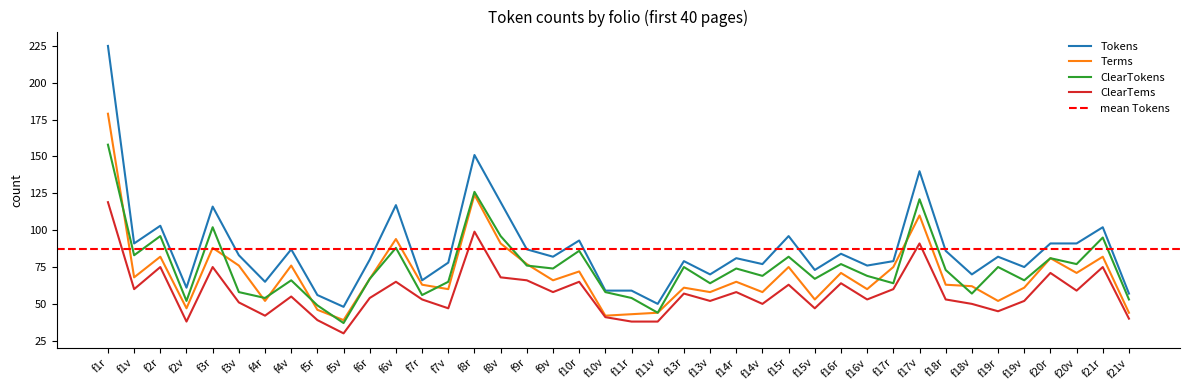

True or false: ClearTems and ClearTokens intersect in this chart.

False